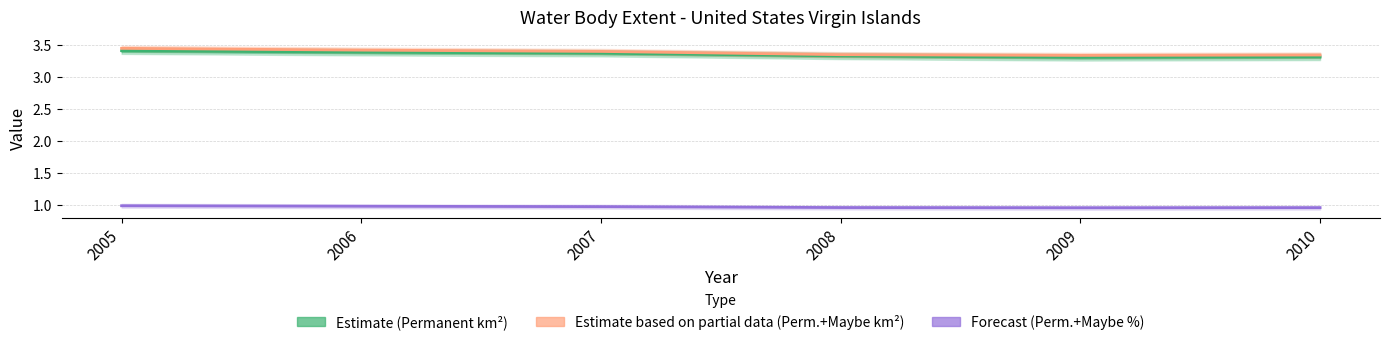

Reading right to left, what are all the values shown in this chart?

EN_WBE_PMNR (Permanent, km²): 3.3	3.3	3.3	3.4	3.4	3.4
EN_WBE_PMPN (Perm.+Maybe, km²): 3.3	3.3	3.3	3.4	3.4	3.4
EN_WBE_PMPP (Perm.+Maybe, %): 1.0	1.0	1.0	1.0	1.0	1.0